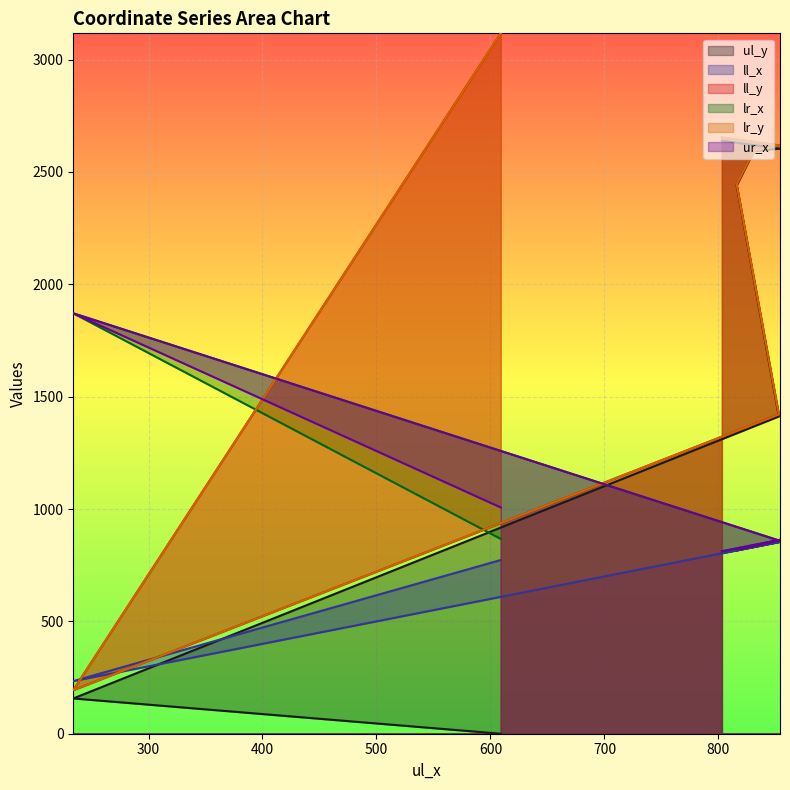

Reading left to right, what are all the values shown in this chart?

ul_y: 0	157	1412	2440	2593	2604	2639
ll_x: 773	234	853	816	831	854	803
ll_y: 3117	194	1421	2445	2595	2618	2653
lr_x: 867	1871	860	821	833	863	812
lr_y: 3117	194	1421	2445	2595	2618	2653
ur_x: 1007	1871	860	821	833	863	812